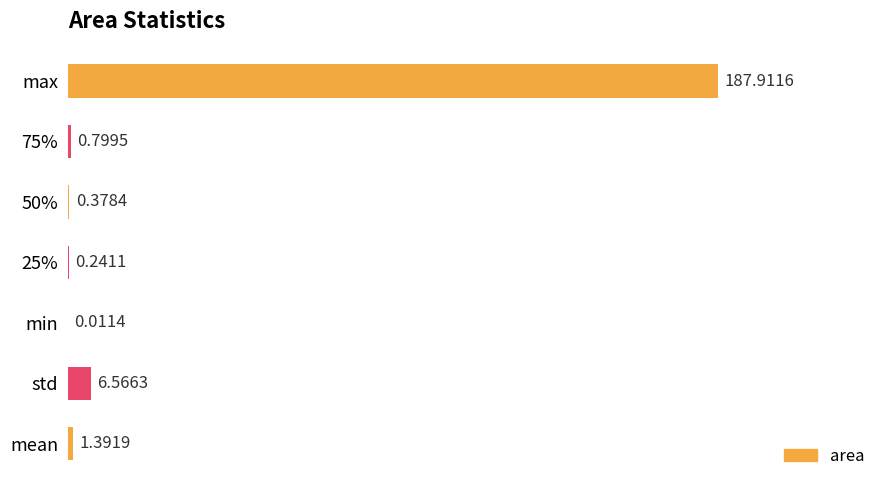

How many categories are shown in the chart?

7